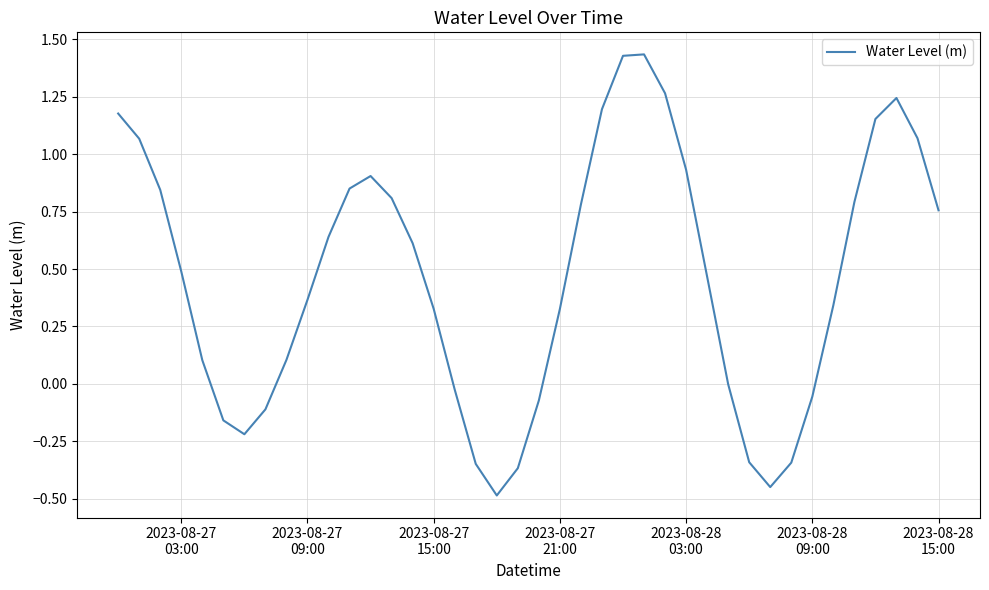

What is the difference between the maximum and minimum values?

1.9